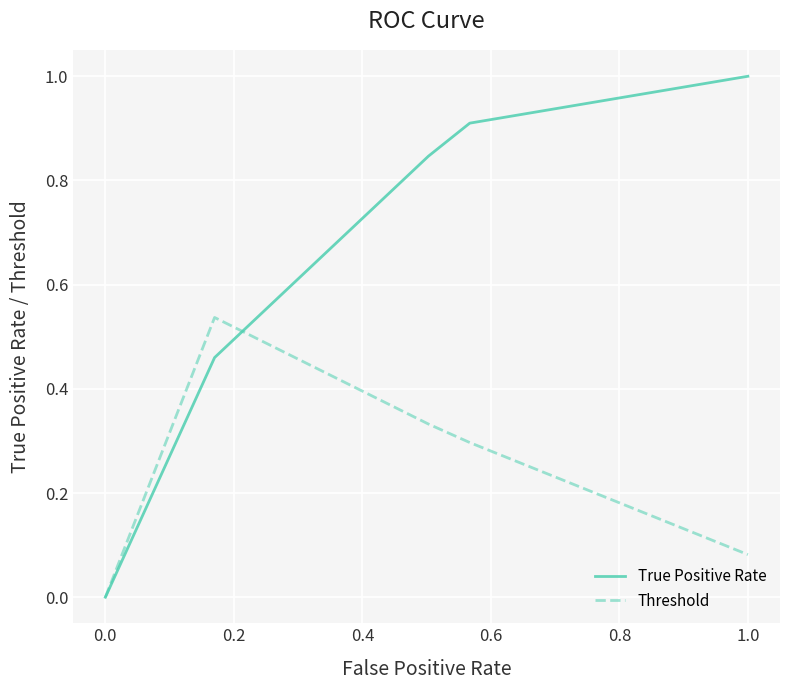

Rank the series by their maximum value, from highest to lowest.

True Positive Rate, Threshold